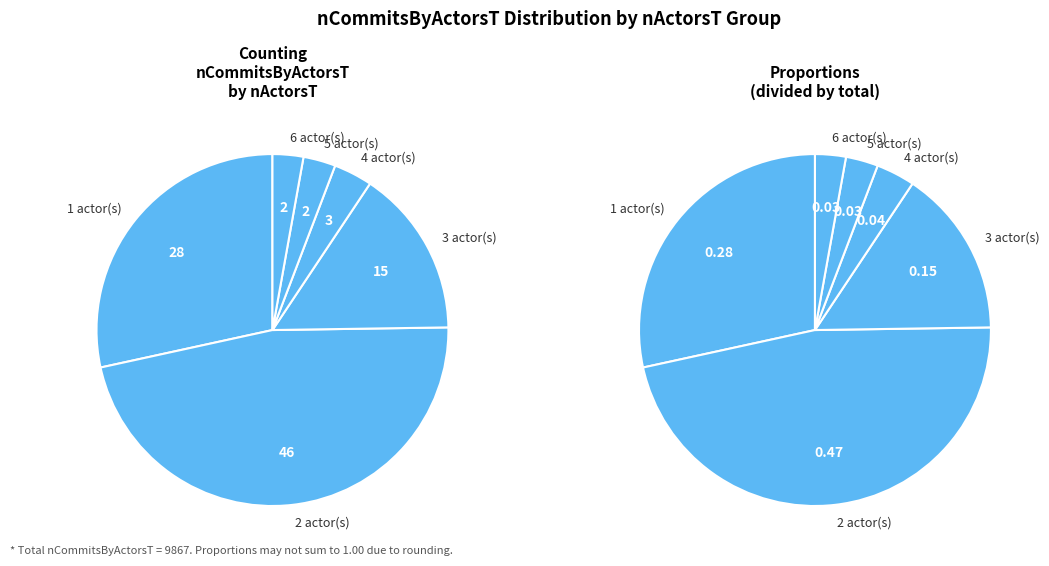

Is the sum of 3 and 10 greater than half?

No